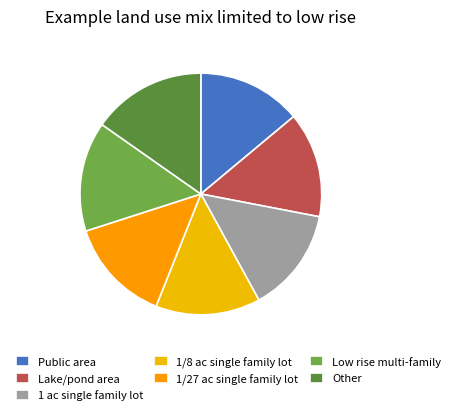

How many segments does this pie chart have?

7